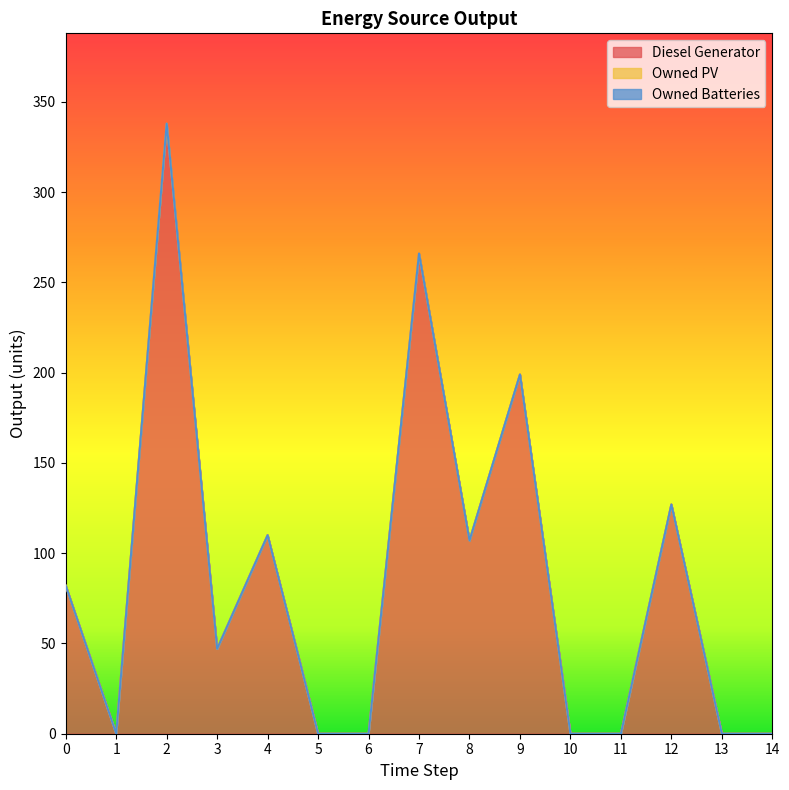

Is the value of Owned Batteries at 13 greater than the value of Diesel Generator at 0?

No